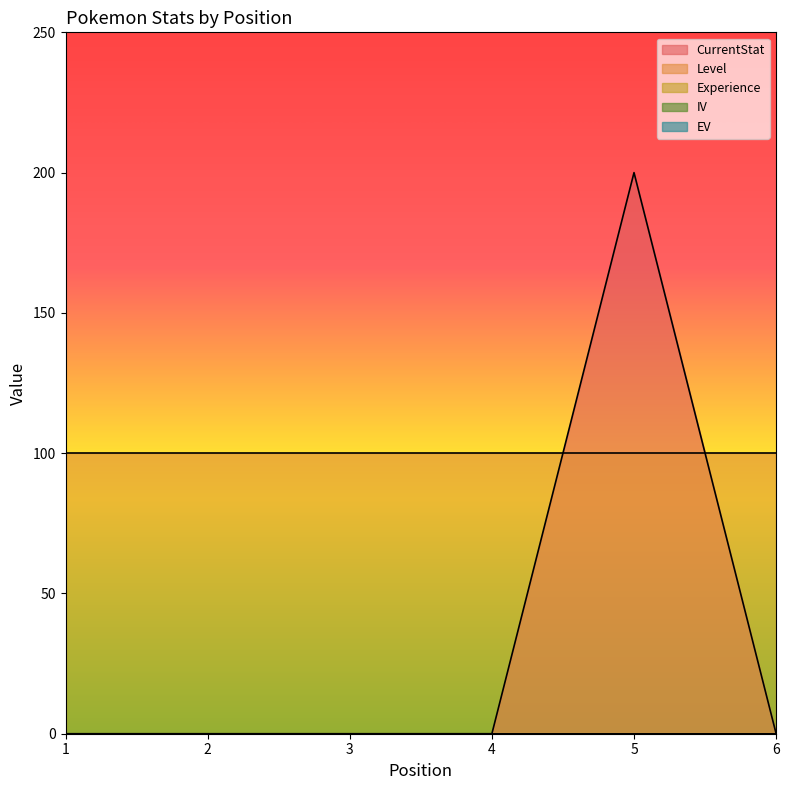

Does the chart have visible grid lines?

No